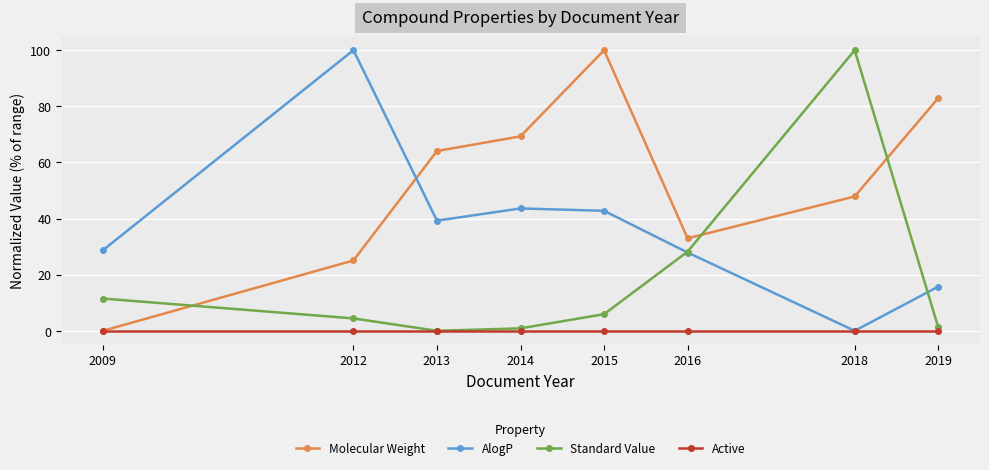

What is the spread (max minus min) of values at 2015?

100.0